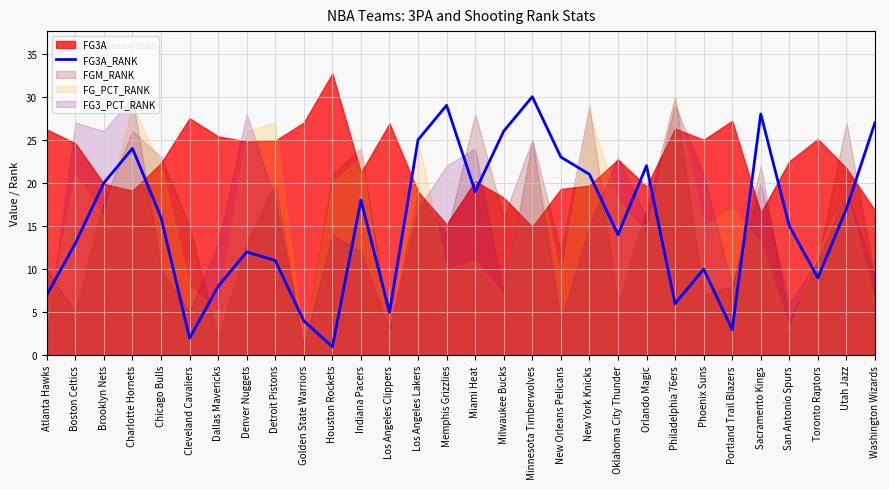

At which label does FG3A_RANK reach its minimum?

Houston Rockets